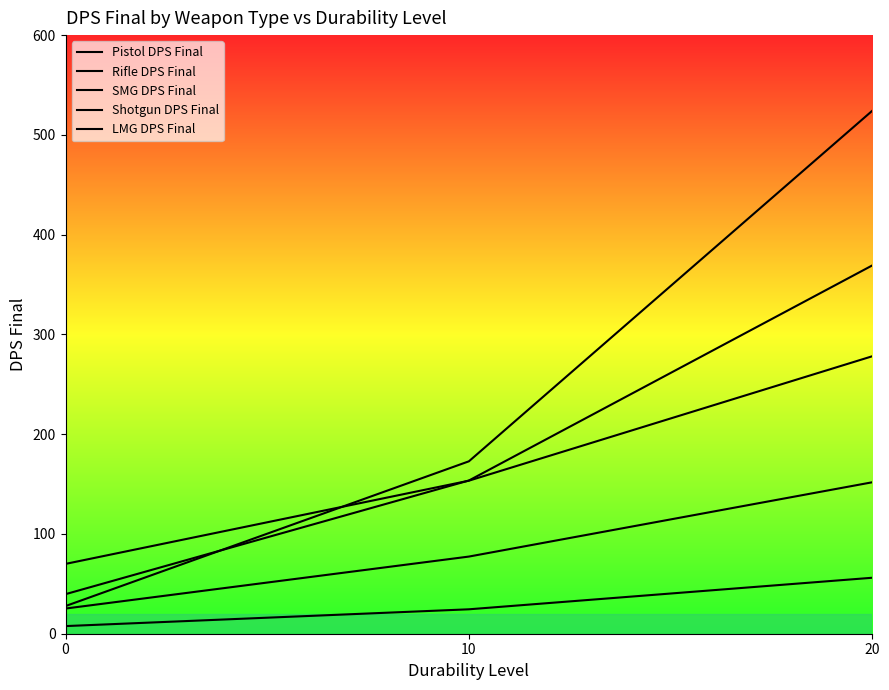

What is the total value across all series at 20?

1379.3